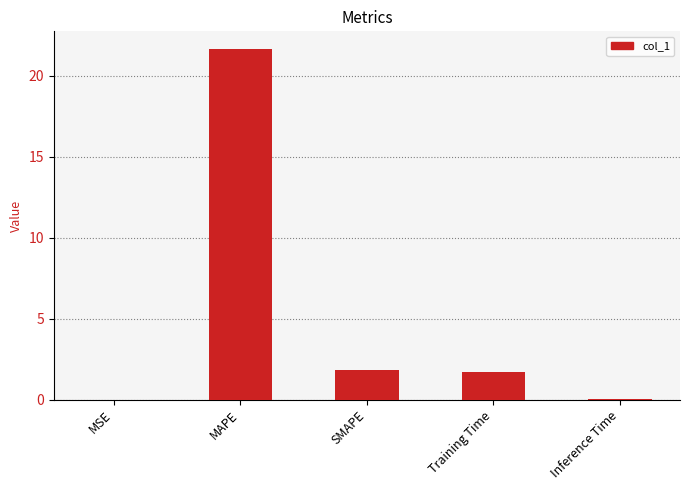

Are the bars horizontal?

No